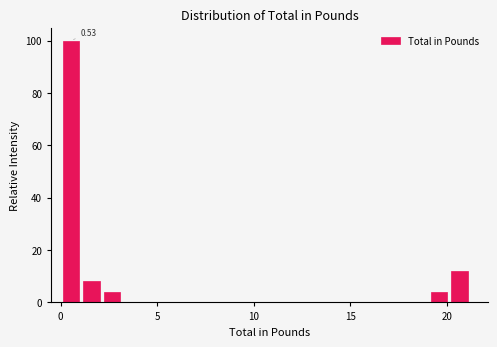

Read against the x-axis, roughly where is the centre of the tallest bar?

0.5